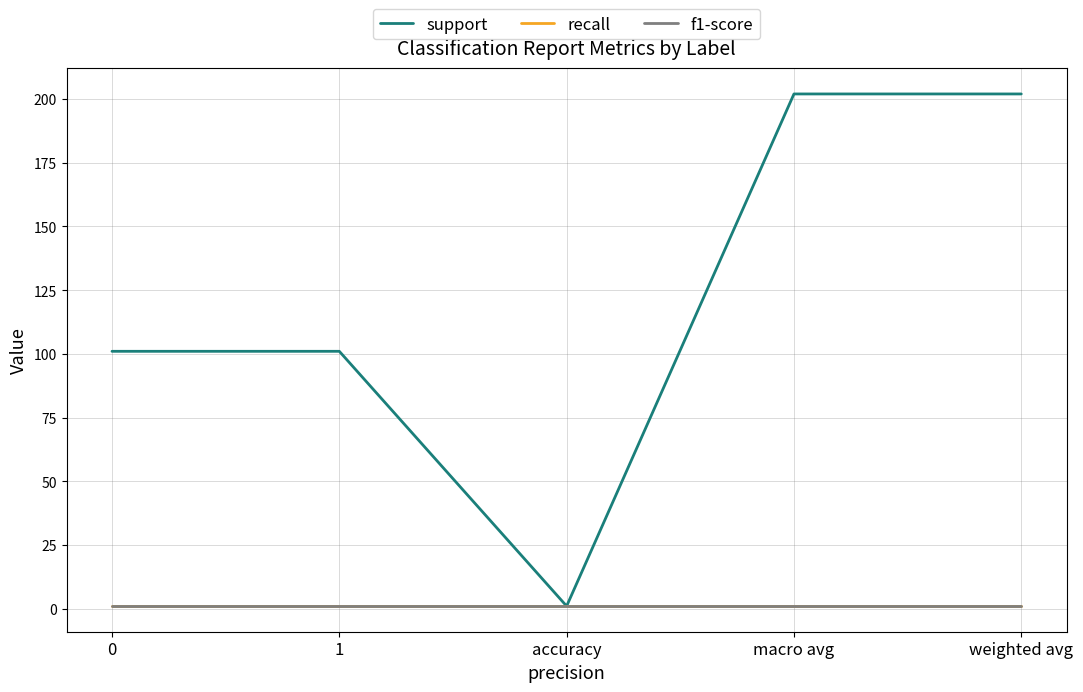

Is this an area chart (filled region under the line)?

No